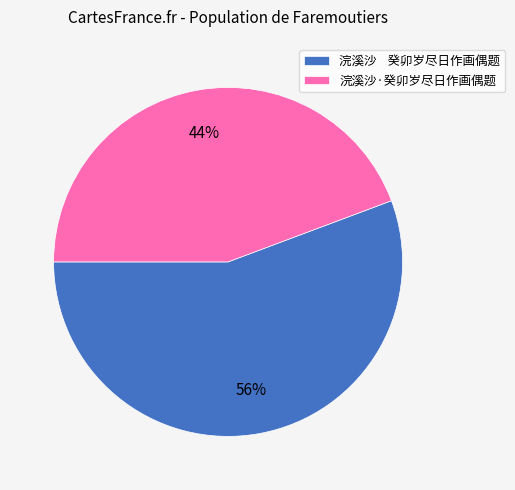

What is the ratio of the value at 浣溪沙·癸卯岁尽日作画偶题 to the value at 浣溪沙 癸卯岁尽日作画偶题?

0.8